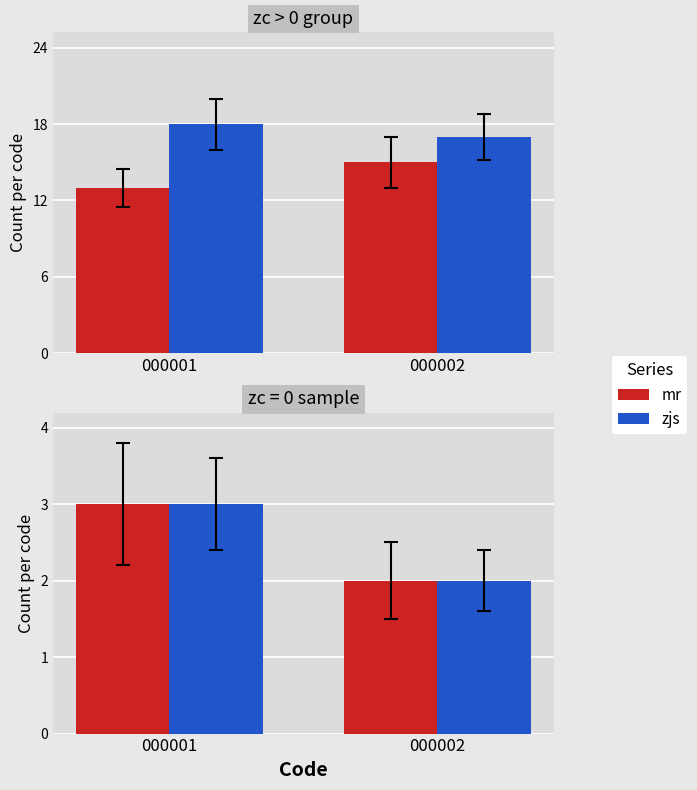

What is the value of the mr bar at the 2nd from the left?

2